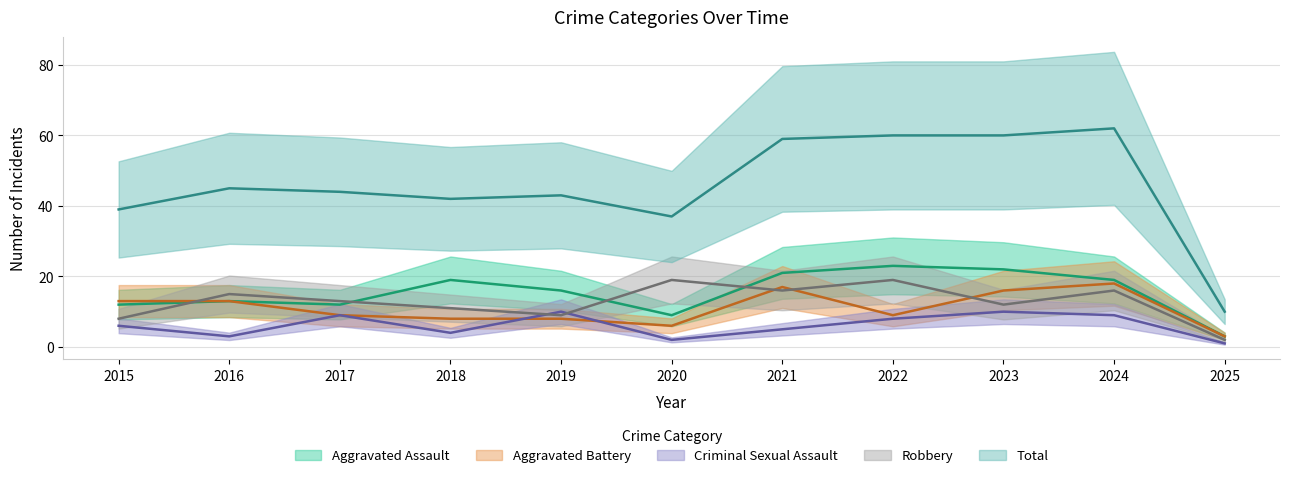

What is the difference between the Criminal Sexual Assault values at 2025 and 2022?

7